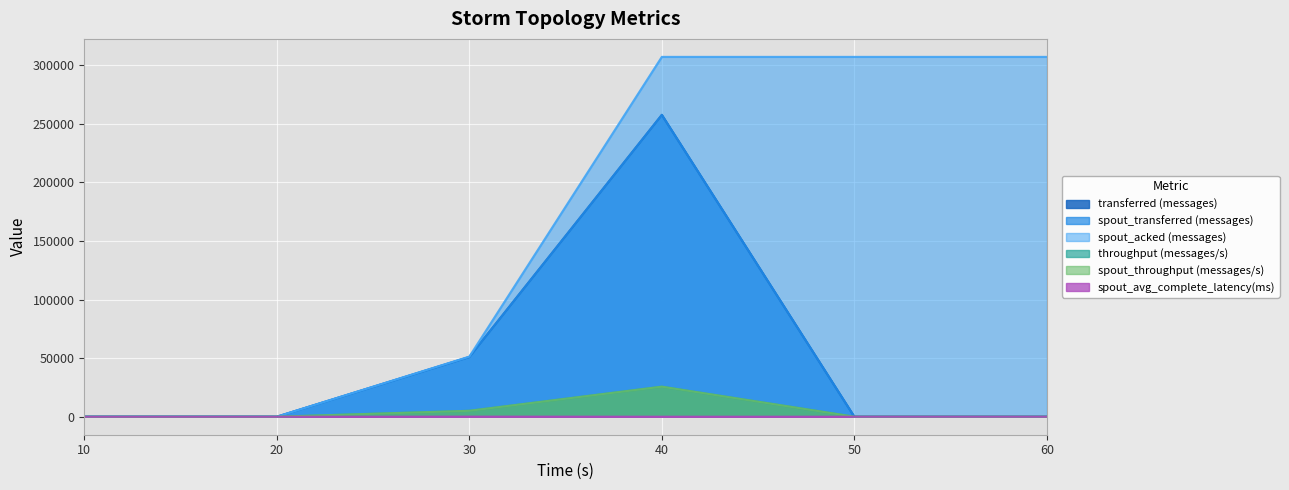

What is the difference between the maximum and minimum values in the spout_acked (messages) series?

307060.0